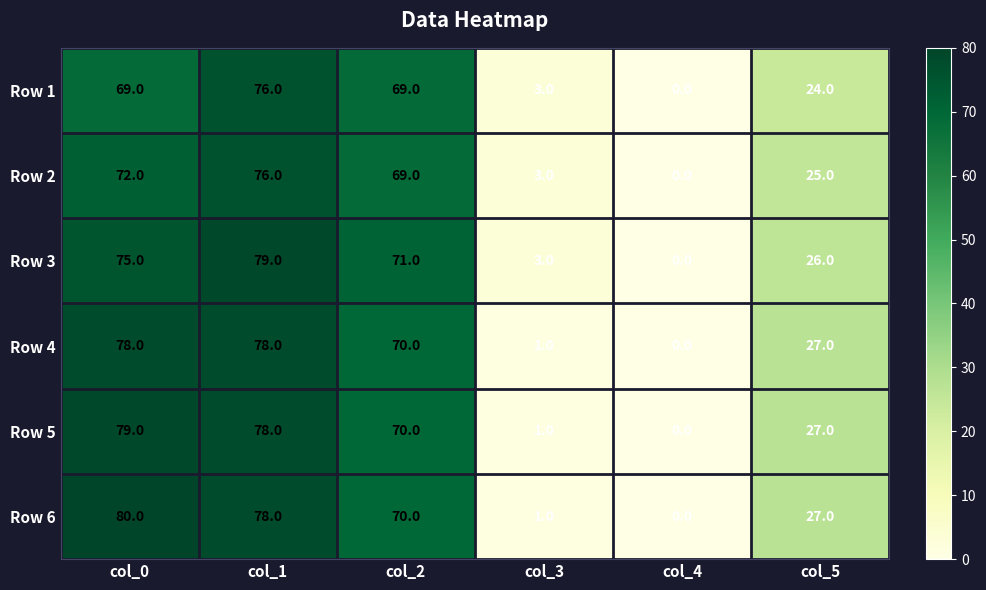

Which series has the largest range (max minus min)?

Row 6